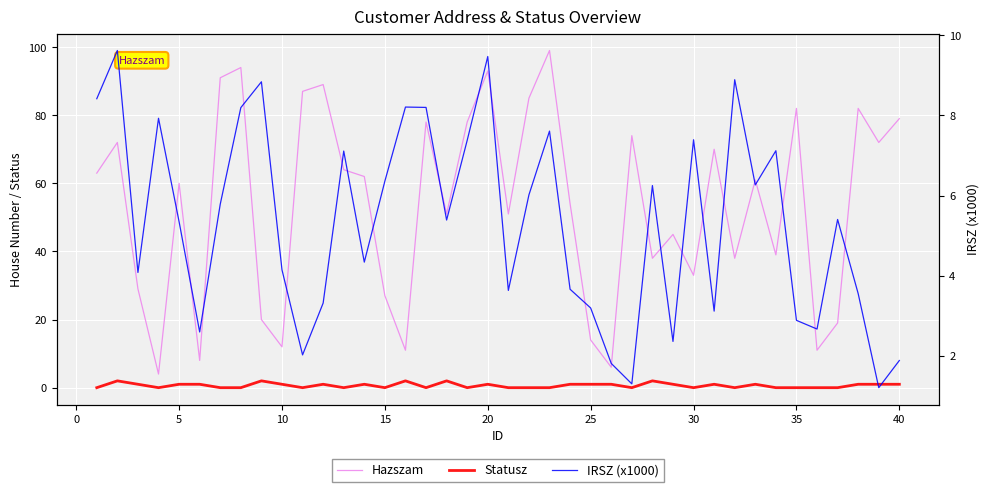

At how many categories does at least one series exceed 44?

25